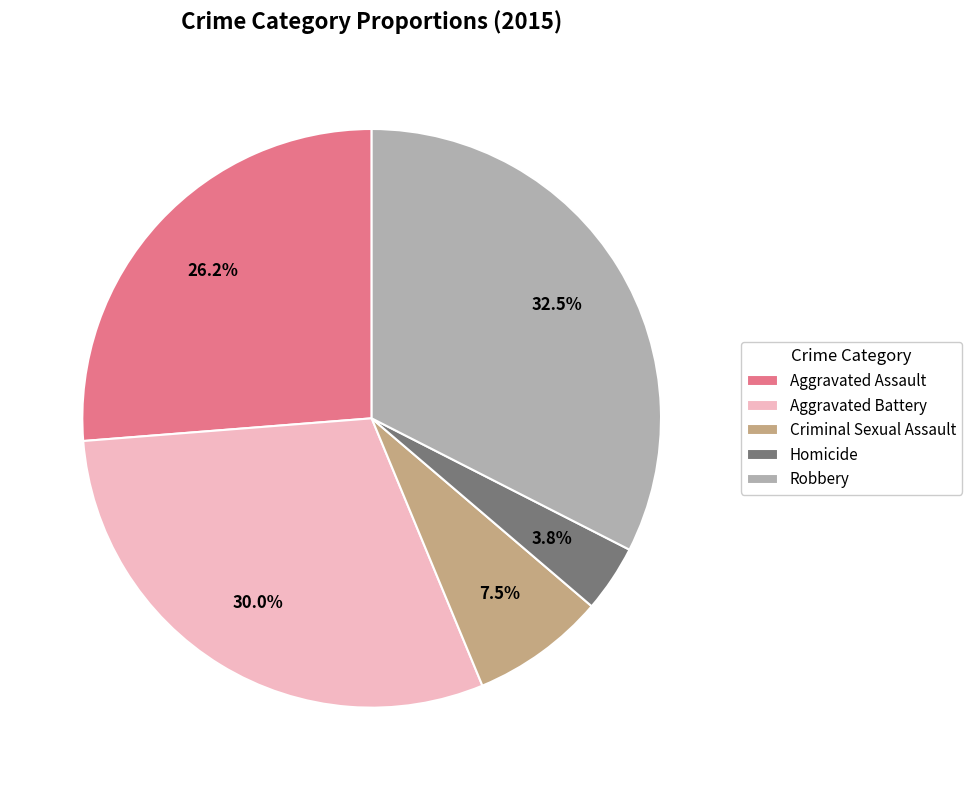

To the nearest percent, what is the average slice percentage?

20%